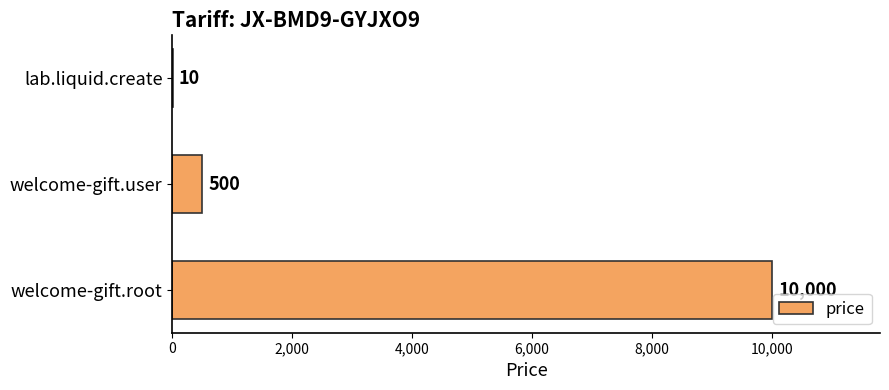

Which has a higher value, lab.liquid.create or welcome-gift.root?

welcome-gift.root